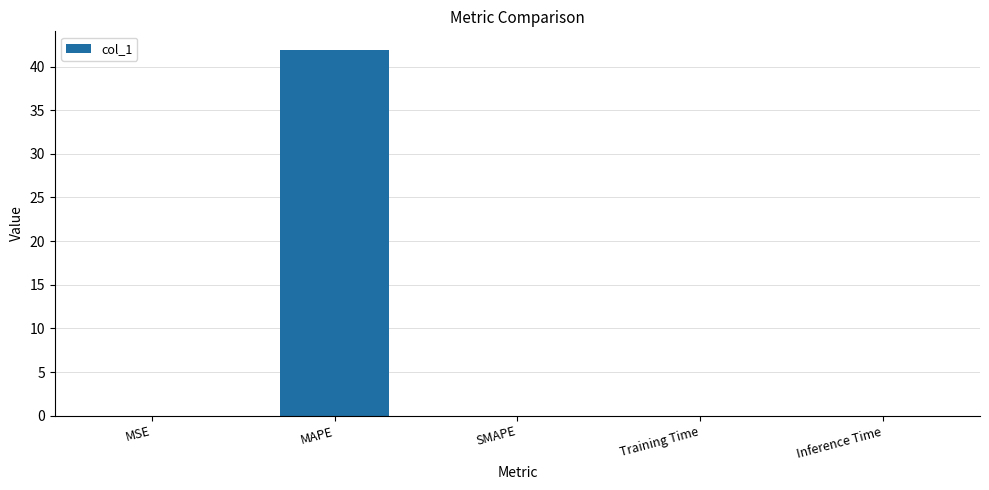

Is it true that the value at Training Time is 0.0?

True